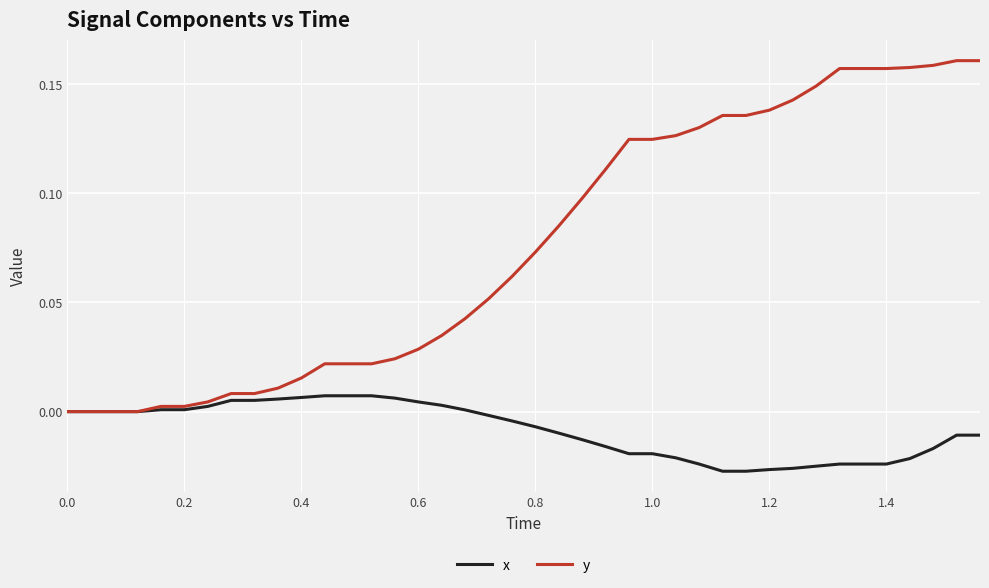

Which series has the largest total across all categories?

y